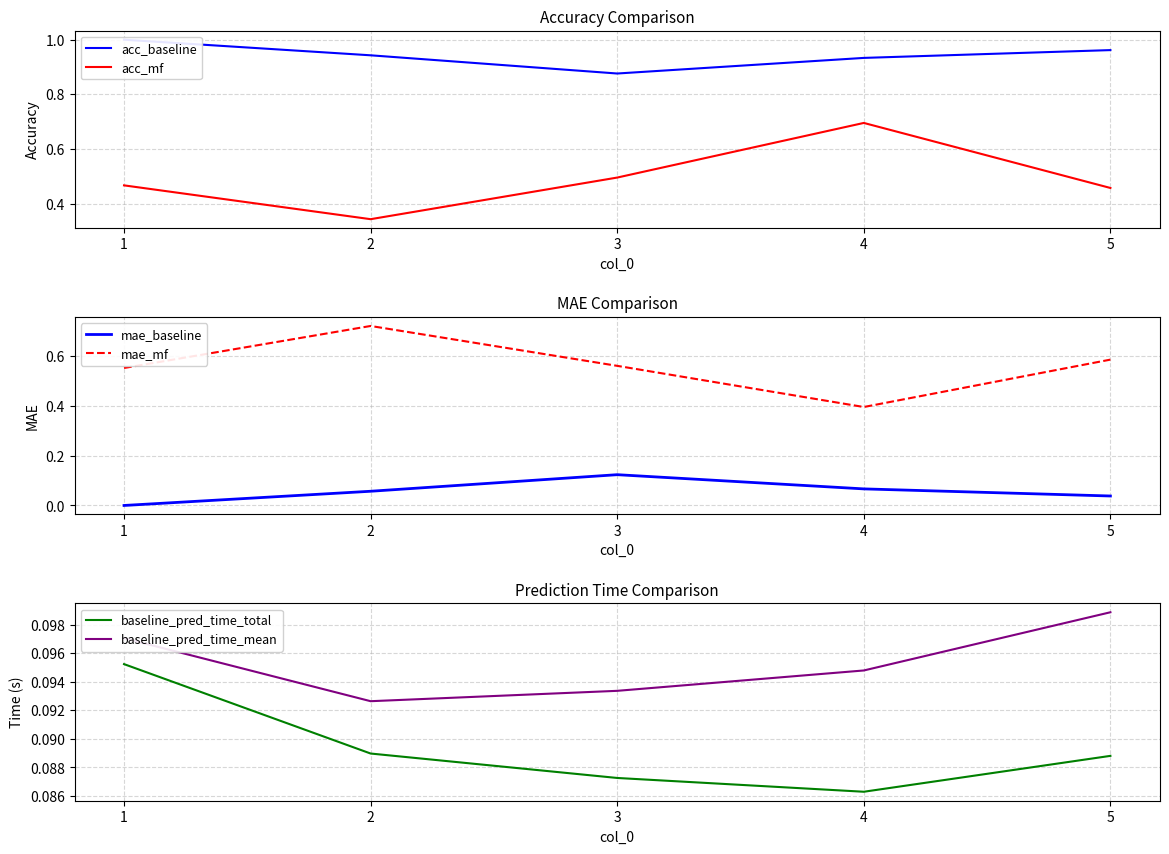

True or false: baseline_pred_time_mean and acc_baseline intersect in this chart.

False